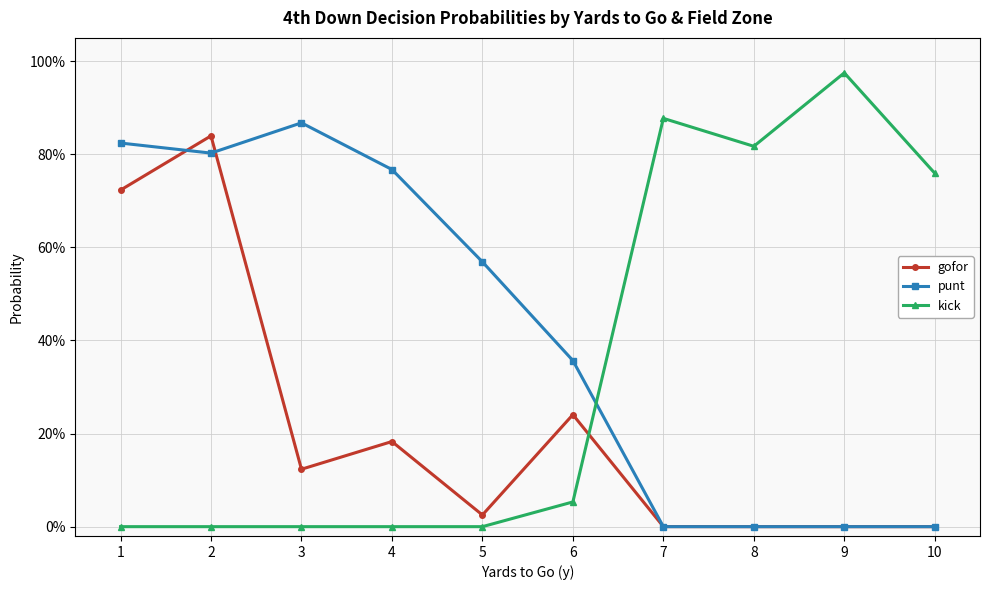

Is this an area chart (filled region under the line)?

No